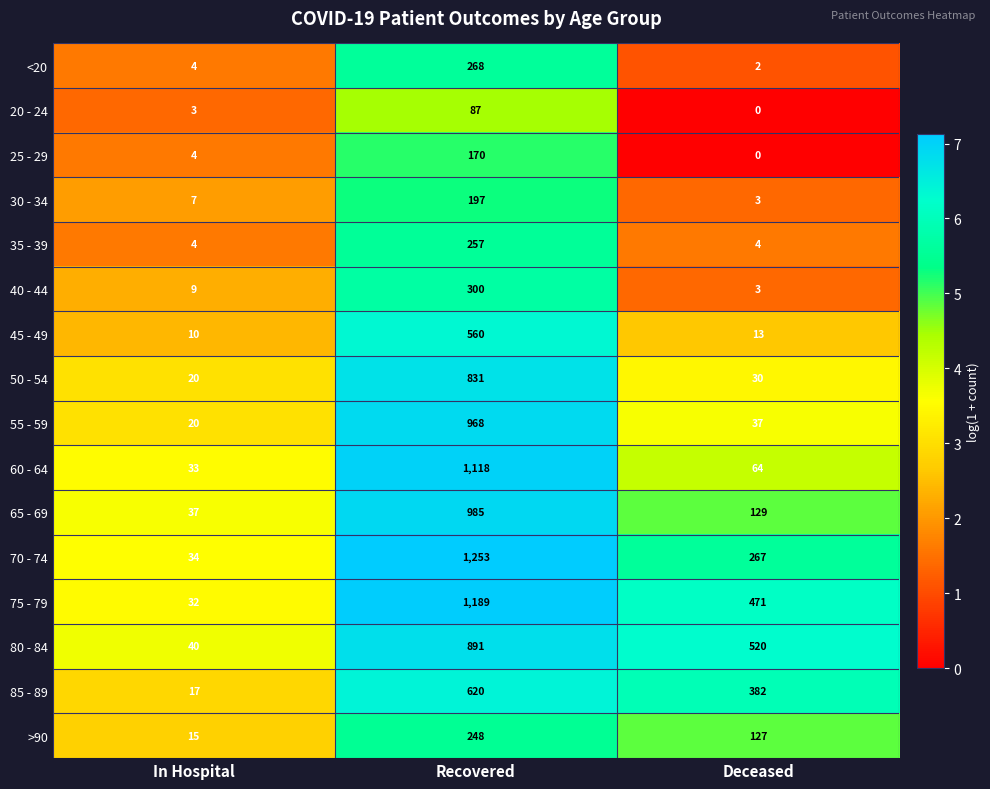

Which series has the largest range (max minus min)?

70 - 74